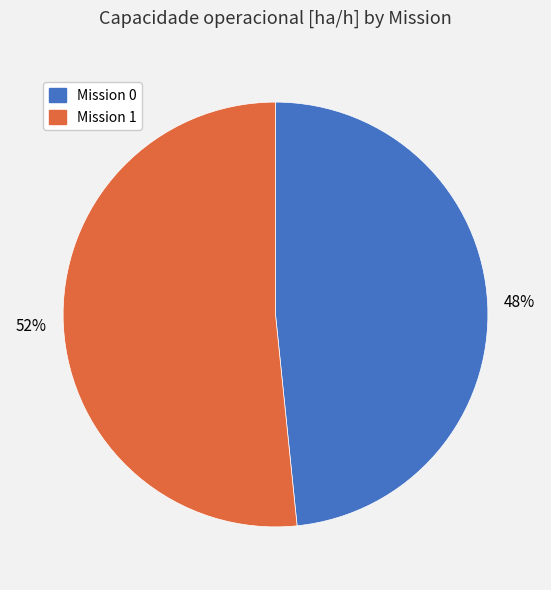

Is there any slice that represents more than half of the pie?

Yes